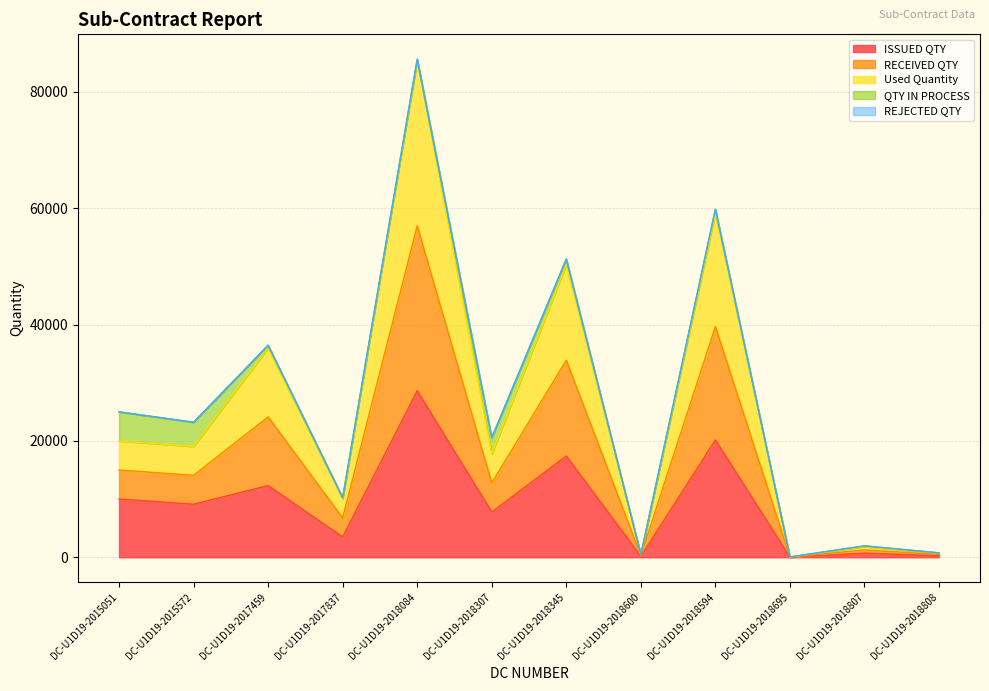

Does the chart have visible grid lines?

Yes